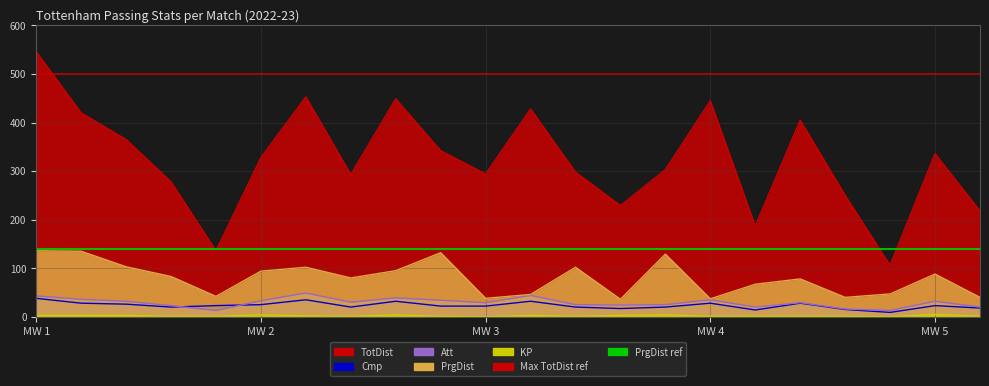

At how many categories does at least one series exceed 37?

22